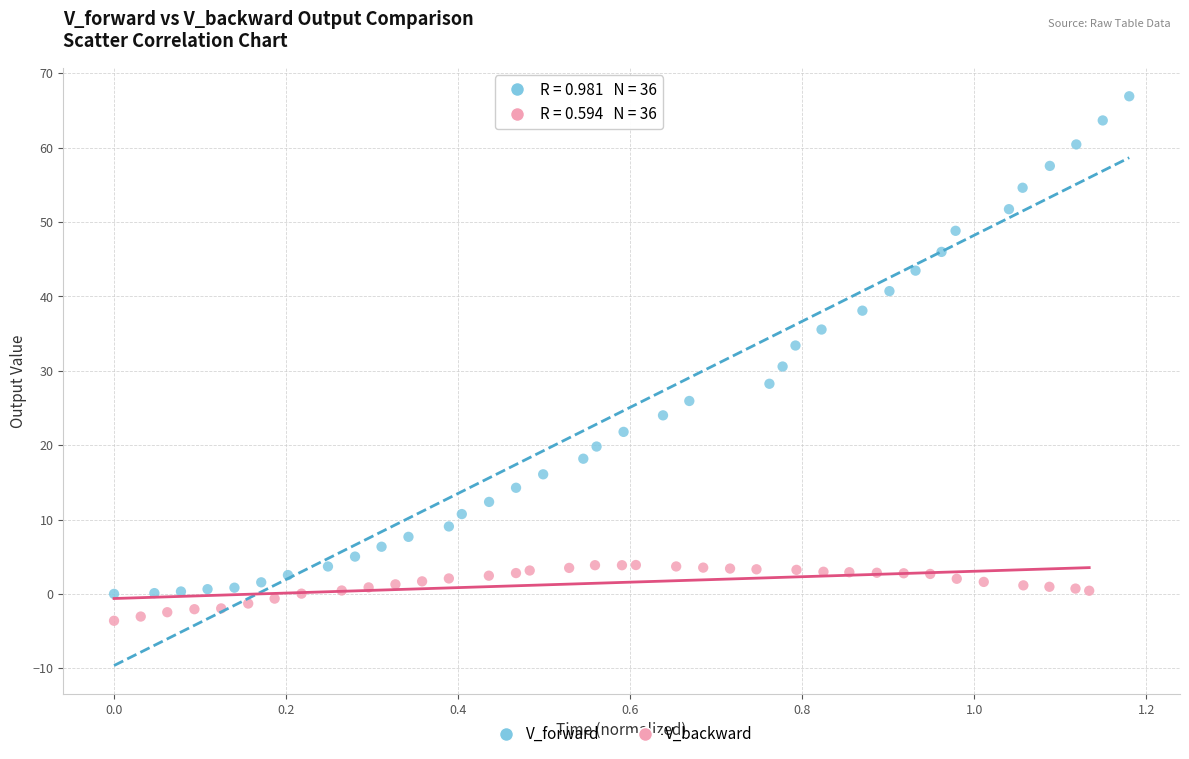

Which series has the largest Y range (max minus min)?

V_forward